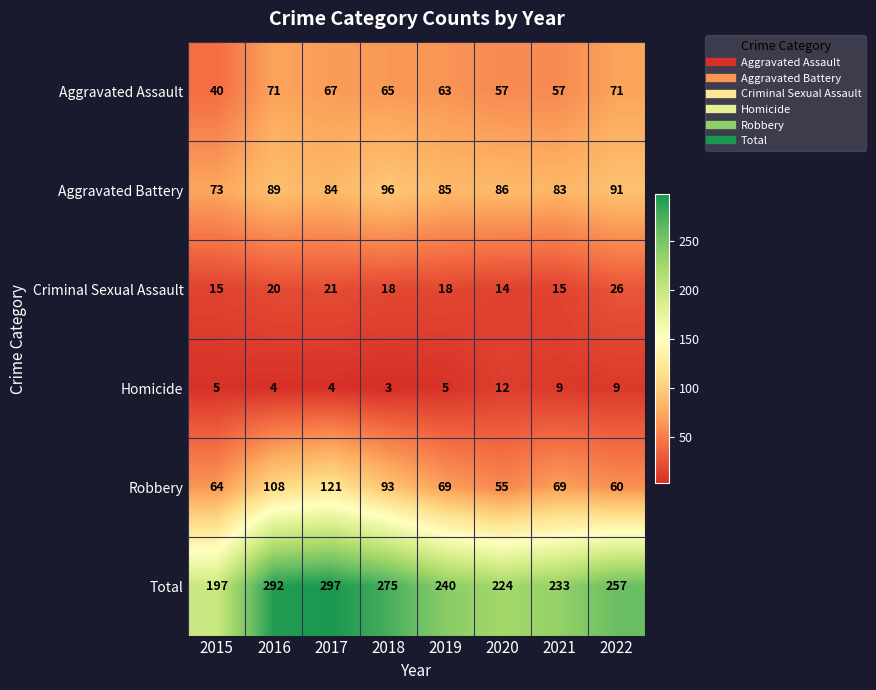

Is it true that Aggravated Battery equals 96 at 2018?

True